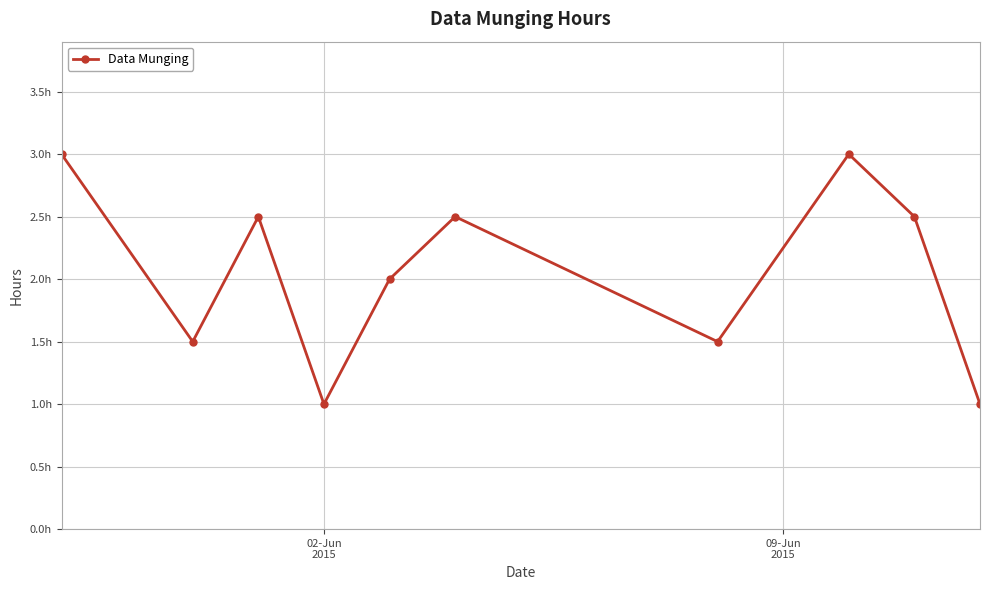

How many points are lower than both their immediate neighbors (excluding endpoints)?

3